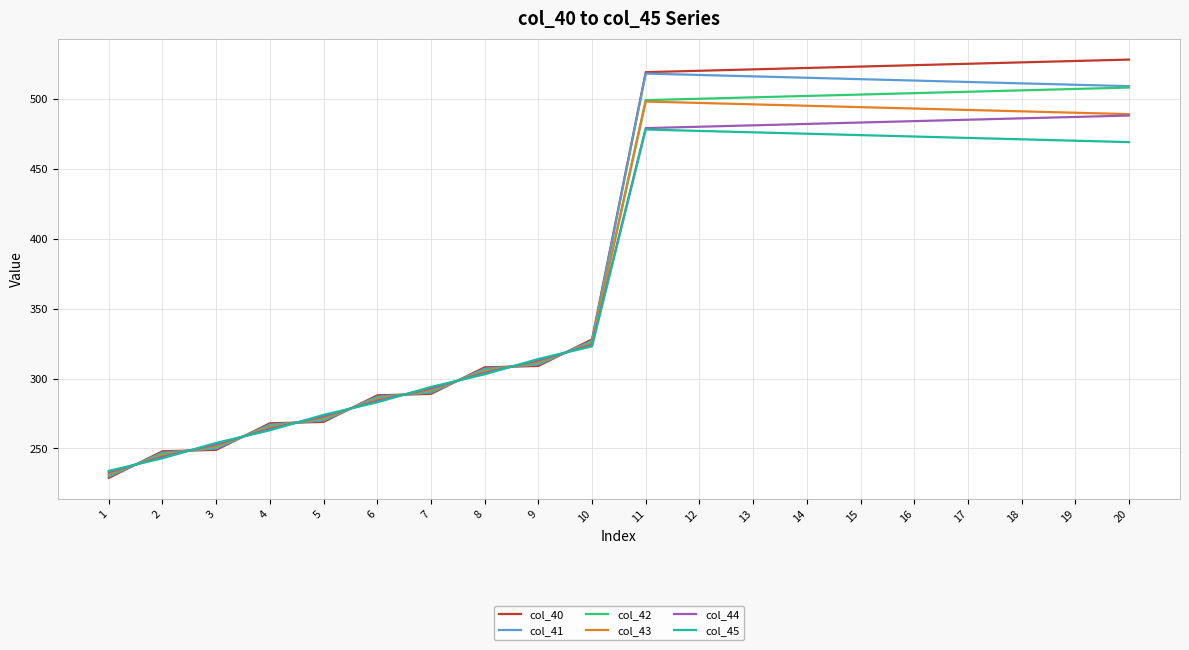

What is the average value of the col_41 series?

396.0